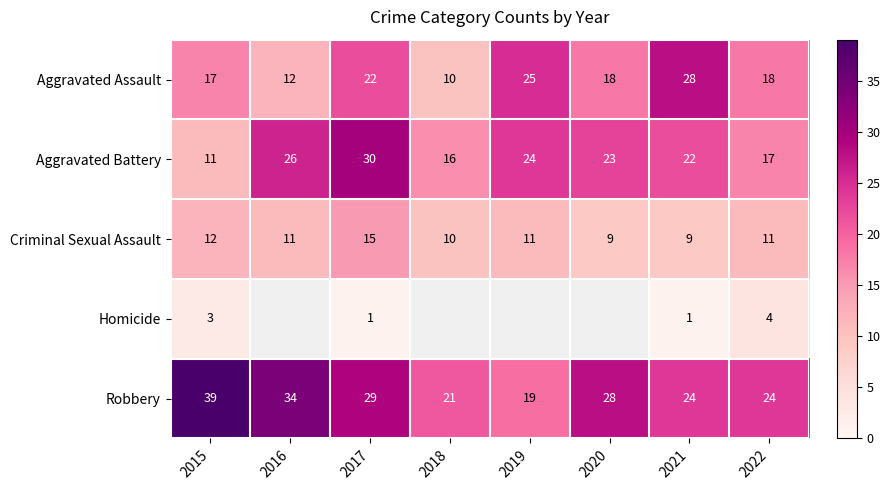

At which label does Robbery reach its peak?

2015